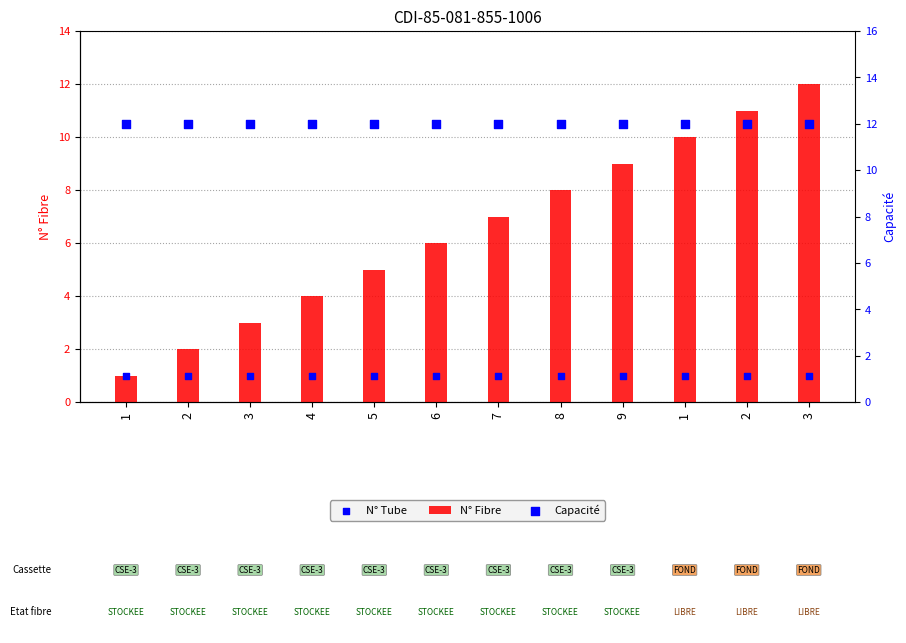

Which series has the largest Y range (max minus min)?

N° Fibre